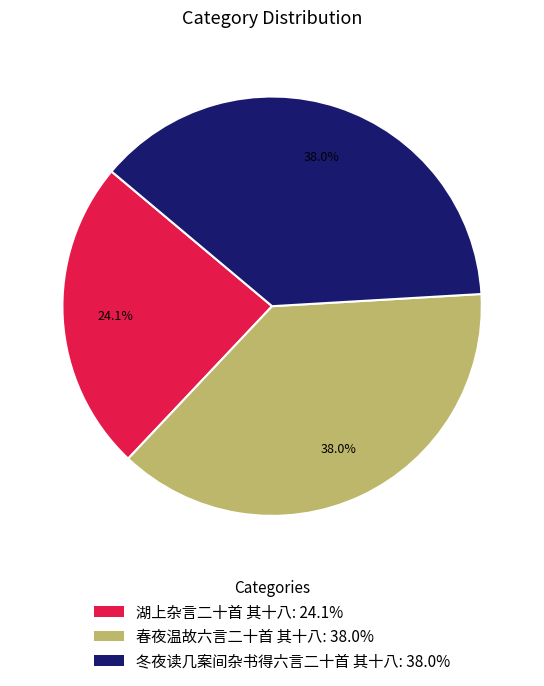

To the nearest percent, what is the combined percentage of 春夜温故六言二十首 其十八 and 冬夜读几案间杂书得六言二十首 其十八?

76%